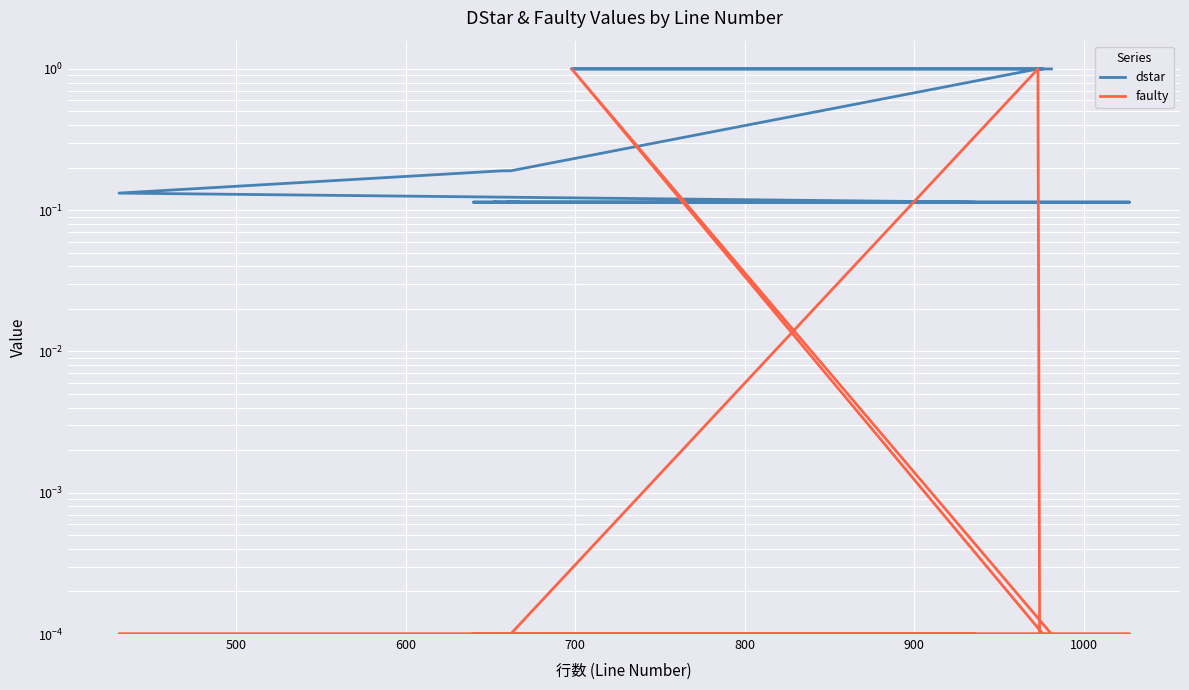

What are all the series names shown in the legend?

dstar, faulty